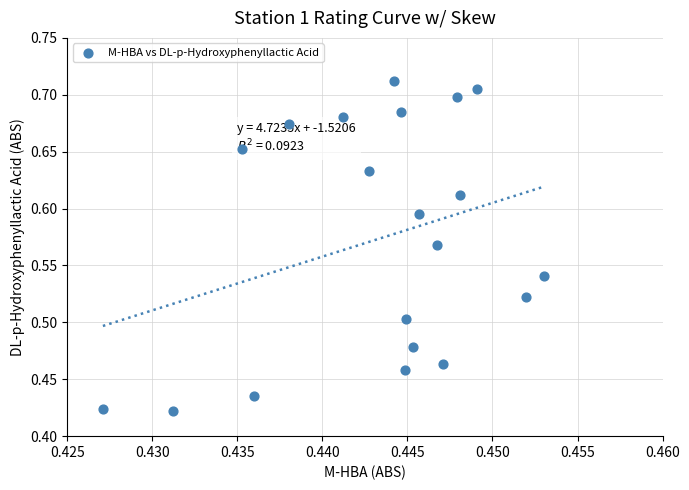

What is the range of Y values (max minus min)?

0.3